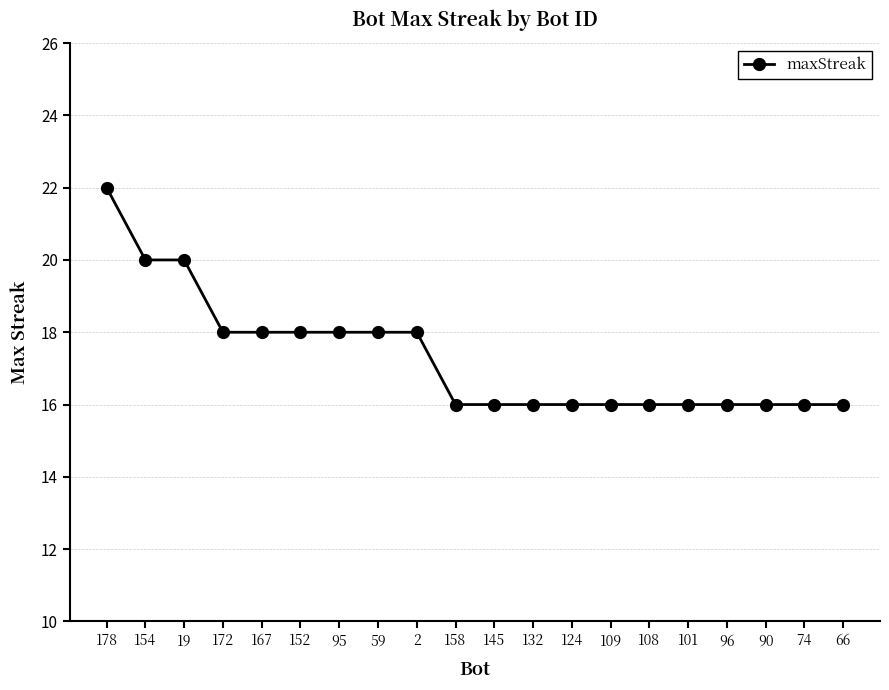

True or false: the data shows 7 at 95.

False